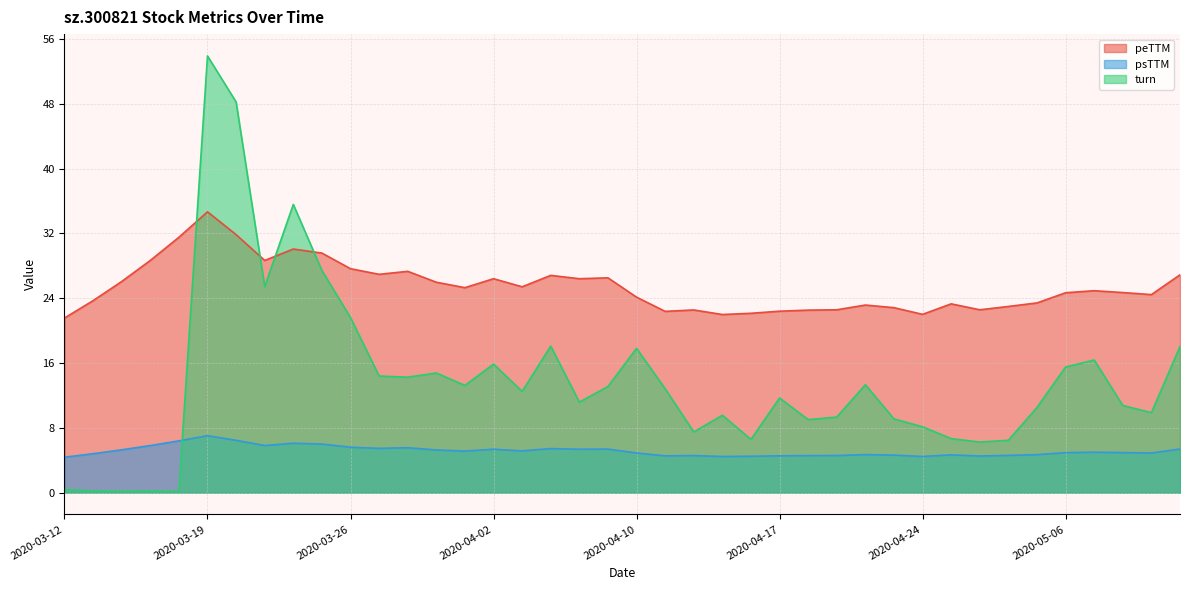

At which category does the chart reach its minimum across all series?

2020-03-18